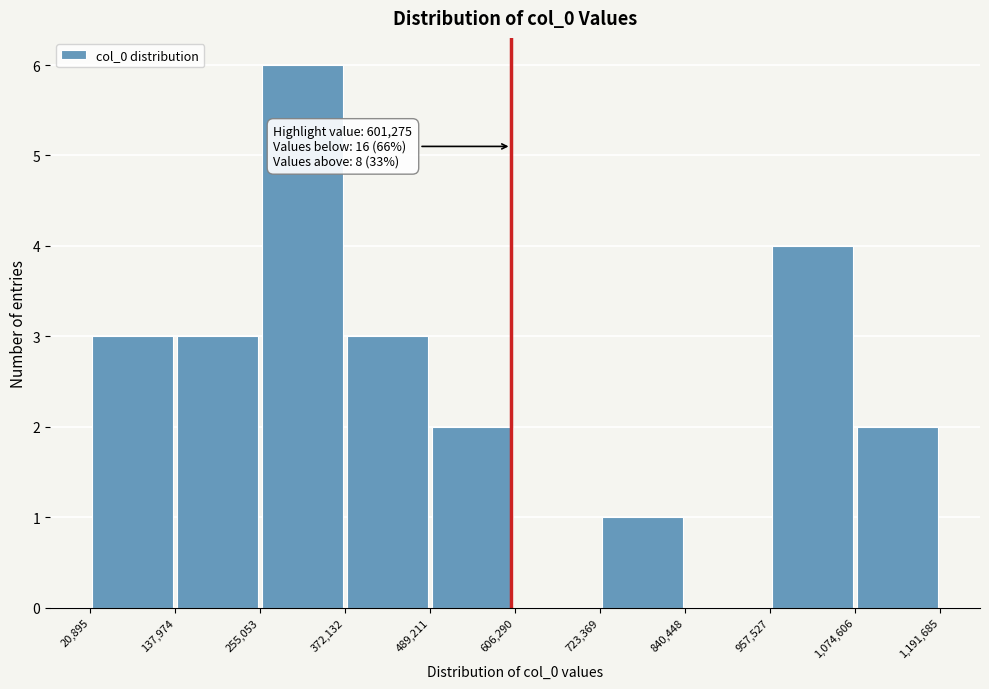

Over which range of the x-axis is the bar tallest?

255,053 to 372,132